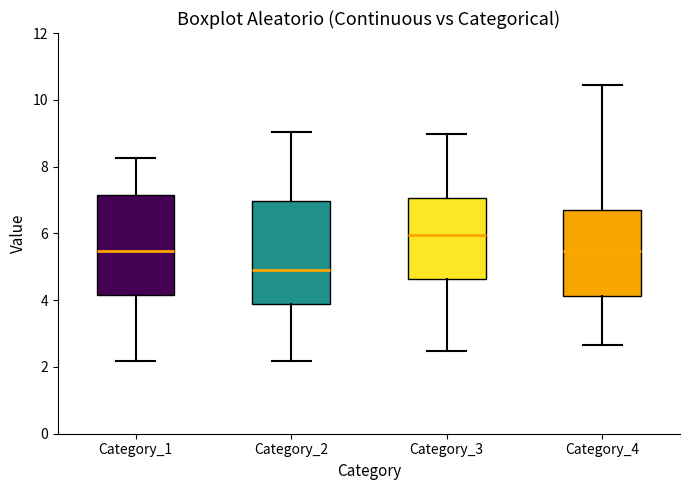

Where does the lower whisker of the box for Category_4 end on the y-axis? The values are not printed on the chart, so give them approximately, as read against the axis.

2.6